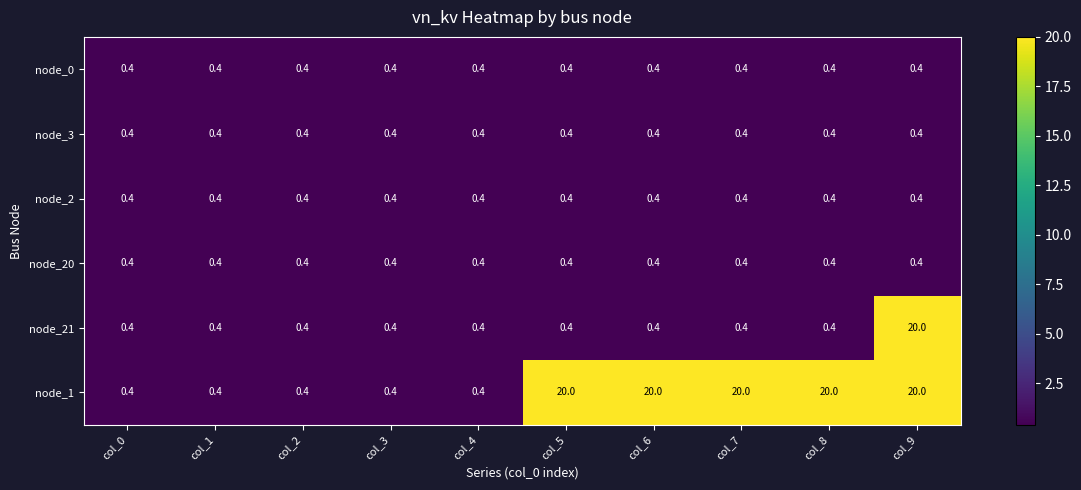

How many distinct data groups are displayed?

6